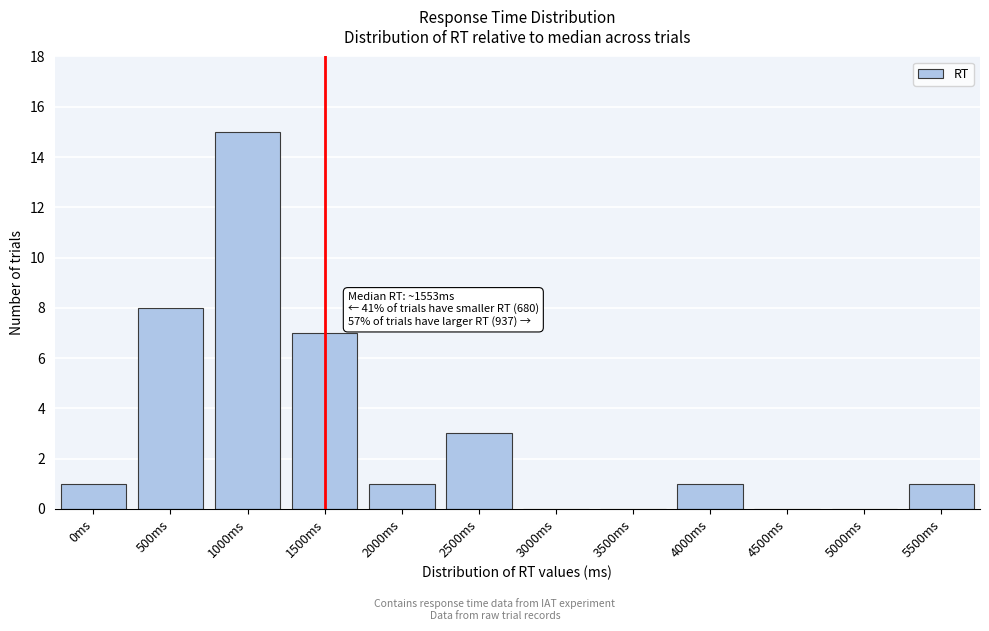

Reading right to left, list all the values displayed in this chart.

5500ms=1	5000ms=0	4500ms=0	4000ms=1	3500ms=0	3000ms=0	2500ms=3	2000ms=1	1500ms=7	1000ms=15	500ms=8	0ms=1